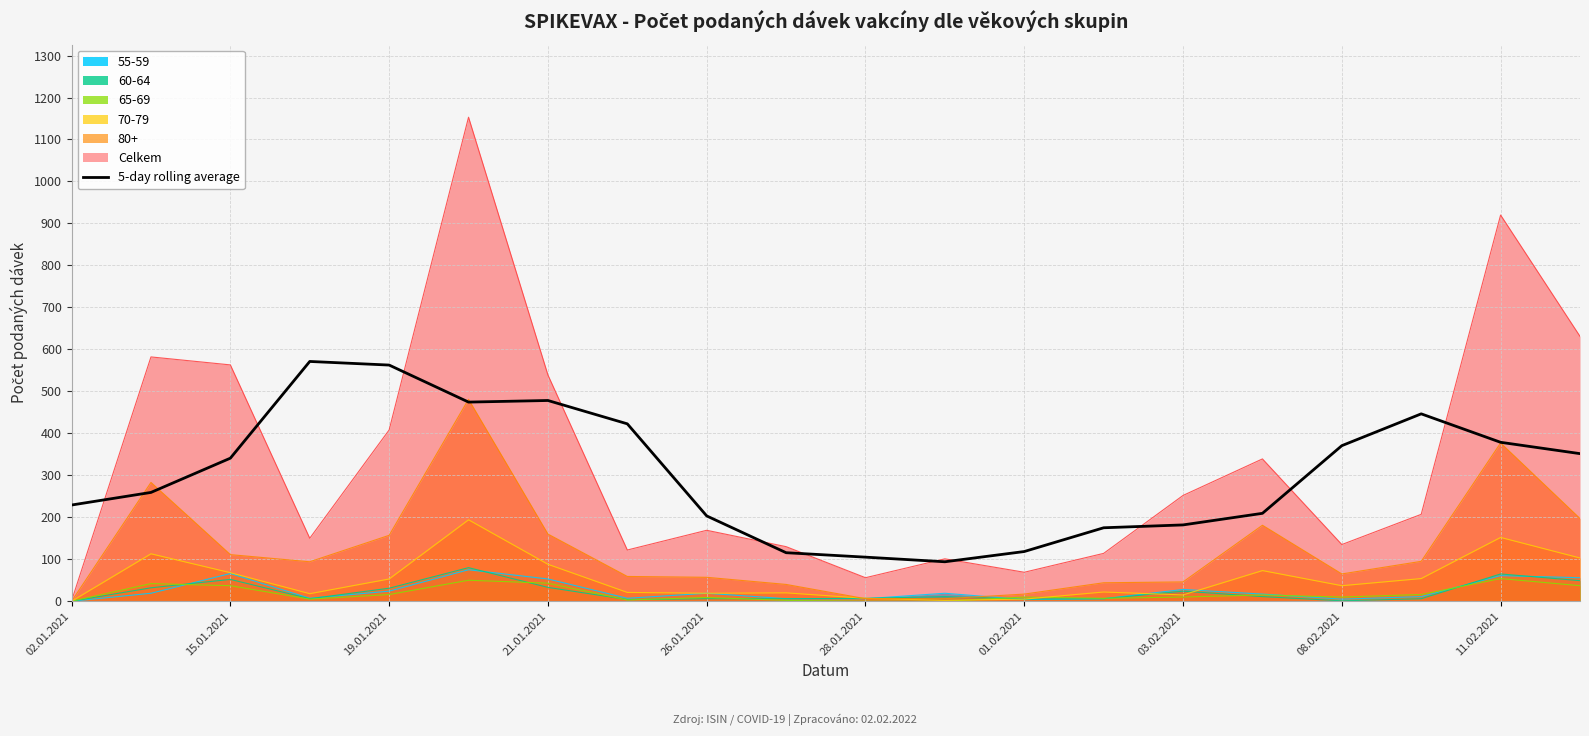

How many interior local valleys (lower than both neighbors) does the data have?

2